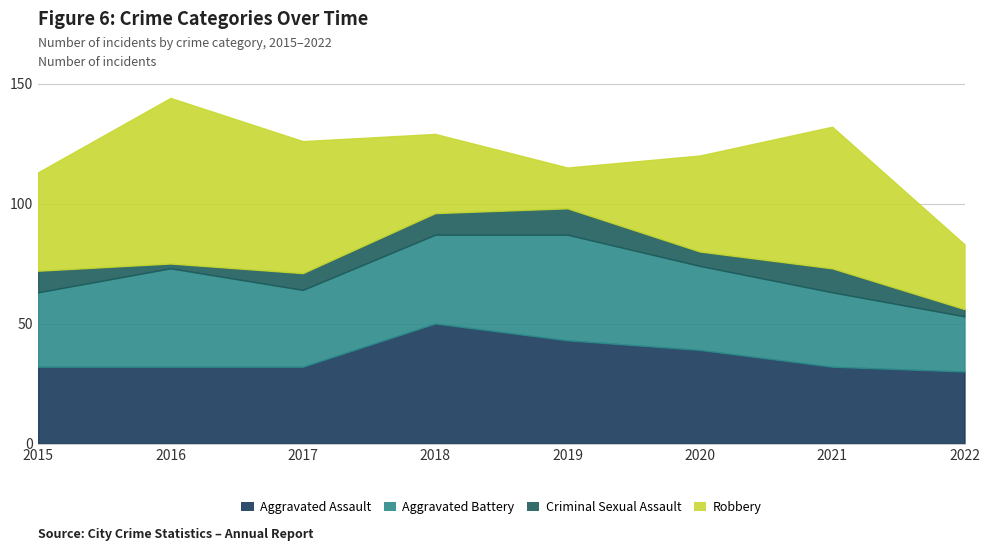

The Aggravated Assault series shows 18 at 2021. True or false?

False